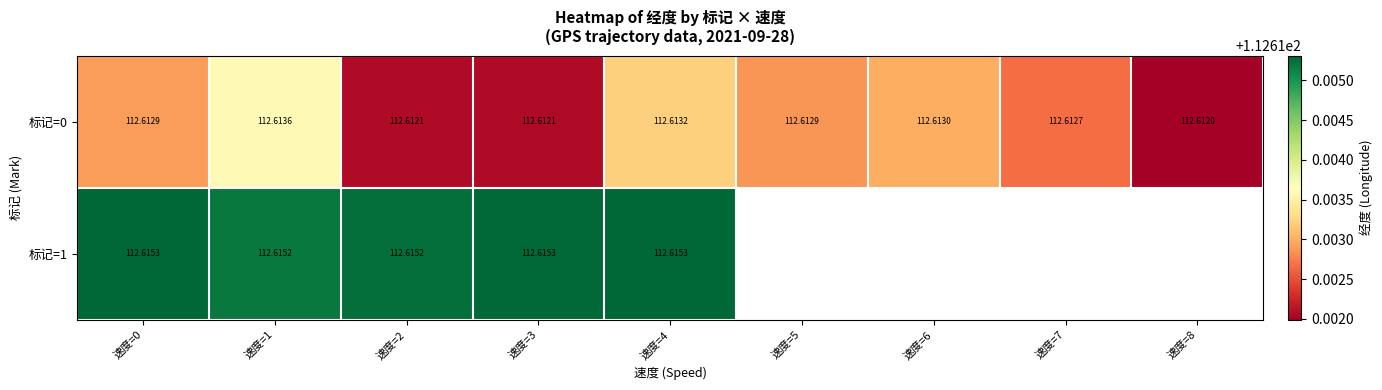

What is the greatest value displayed?

112.6